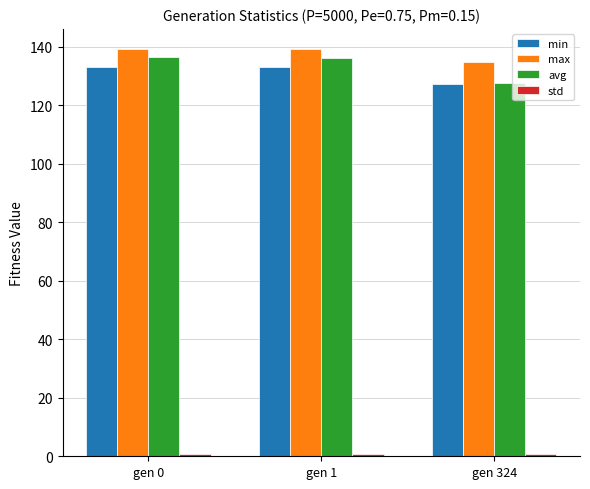

What is the sum of all avg values?

400.2